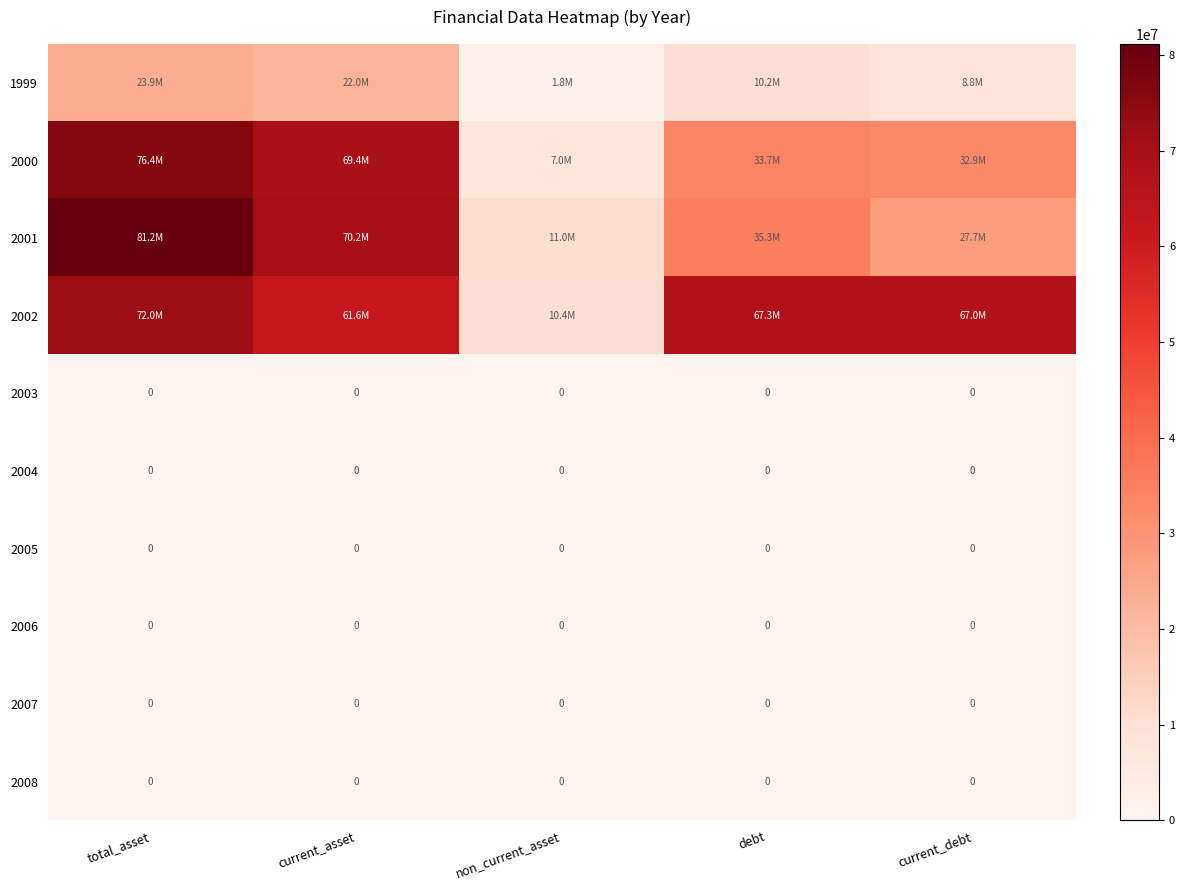

True or false: 2007 has a value of 0 at debt.

True